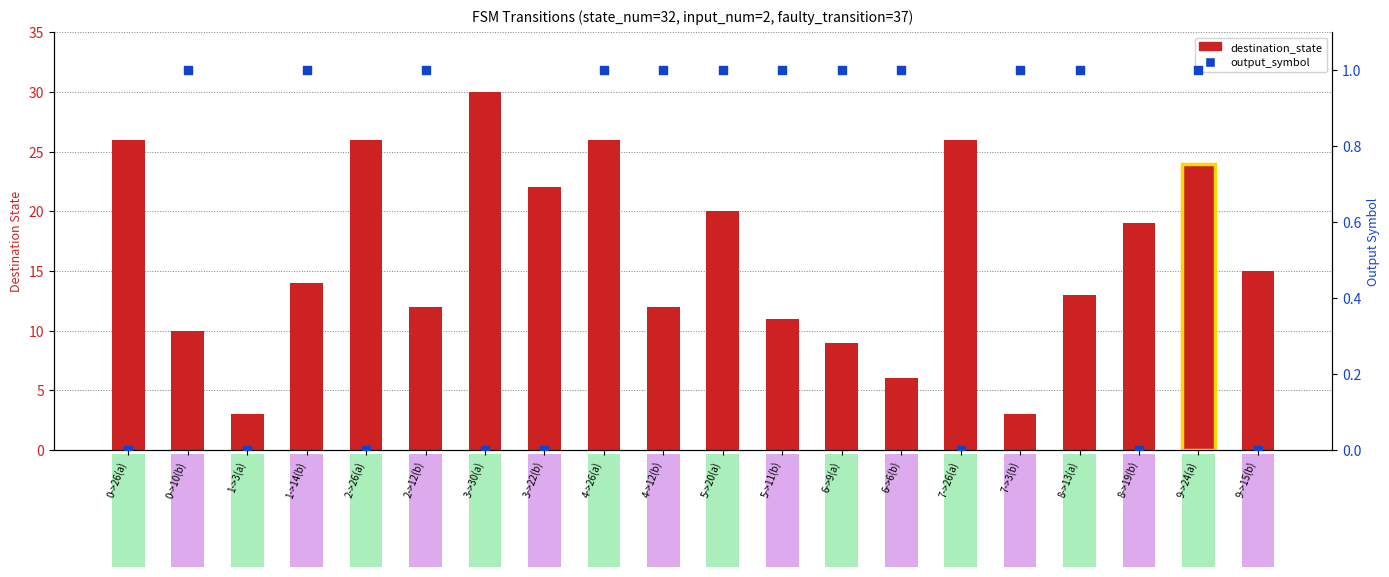

Which series has the largest total across all categories?

destination_state